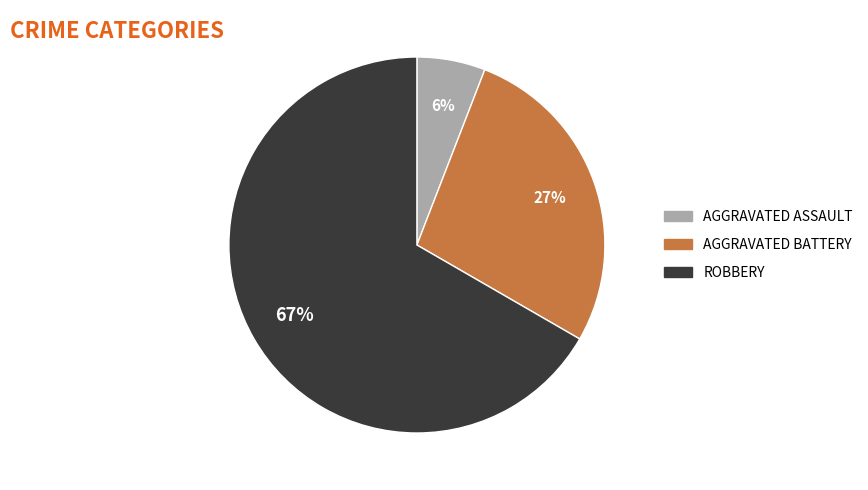

To the nearest percent, what is the difference between the largest and smallest slice percentages?

61%